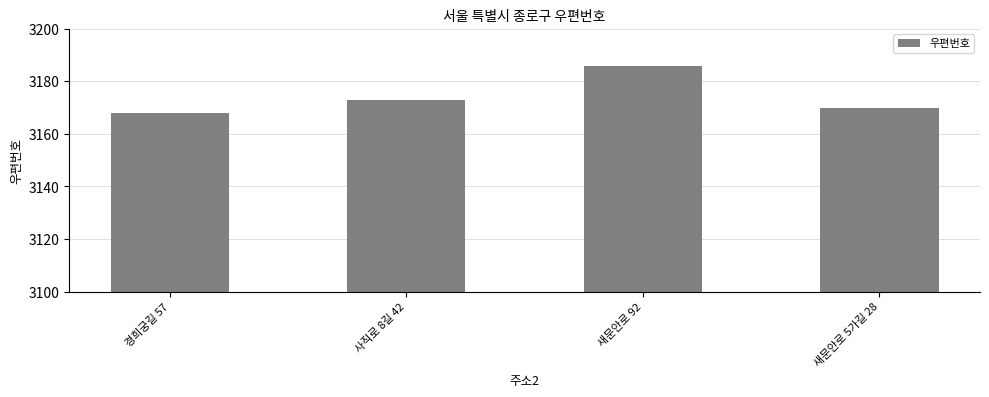

How many data points does each series have?

4